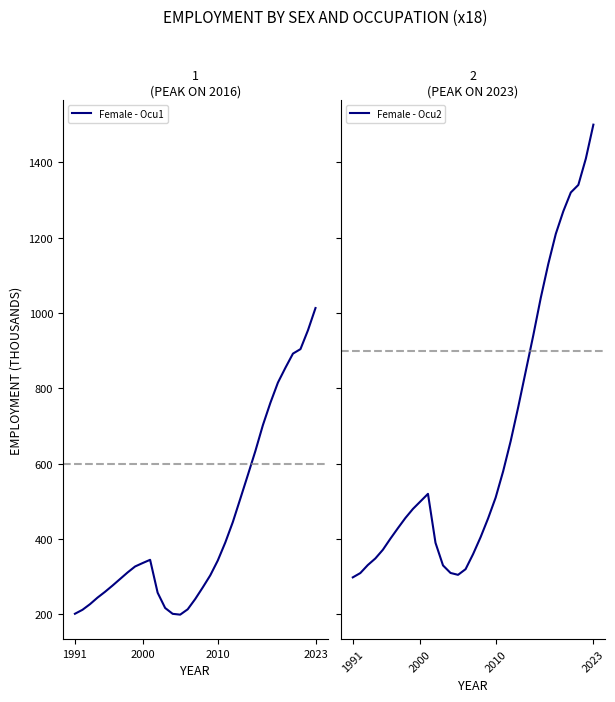

The Female - Ocu1 series shows 336.2 at 2000. True or false?

True